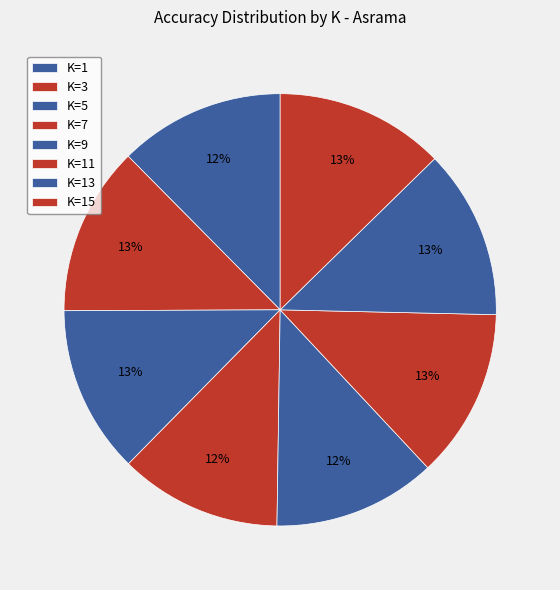

How many segments does this pie chart have?

8